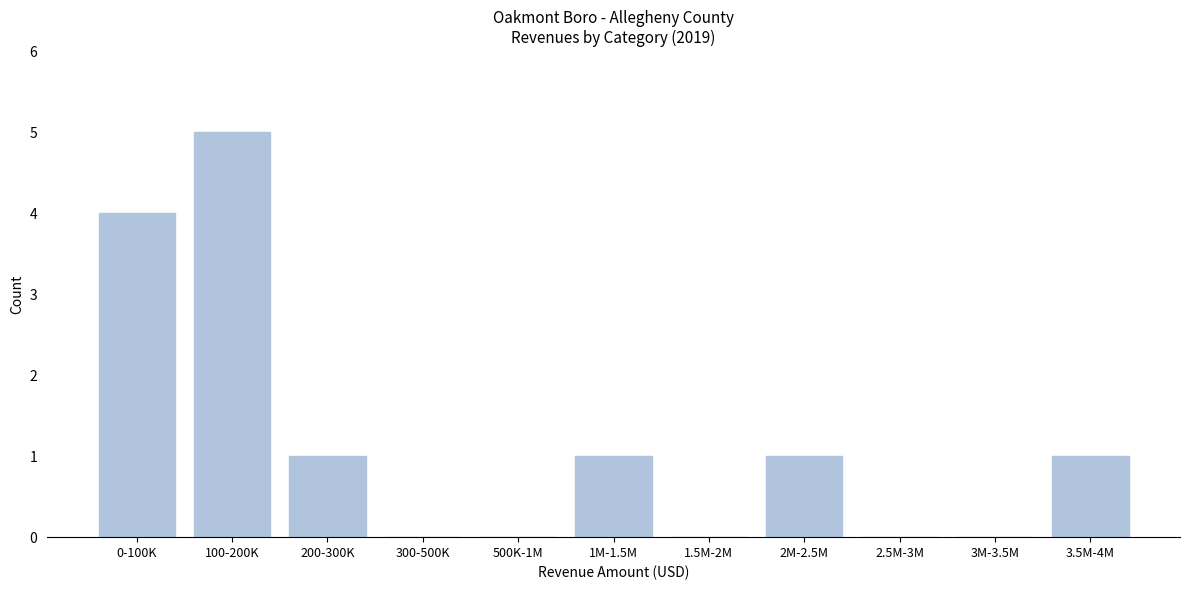

Reading left to right, transcribe all the data shown in this chart.

0-100K=4	100-200K=5	200-300K=1	300-500K=0	500K-1M=0	1M-1.5M=1	1.5M-2M=0	2M-2.5M=1	2.5M-3M=0	3M-3.5M=0	3.5M-4M=1